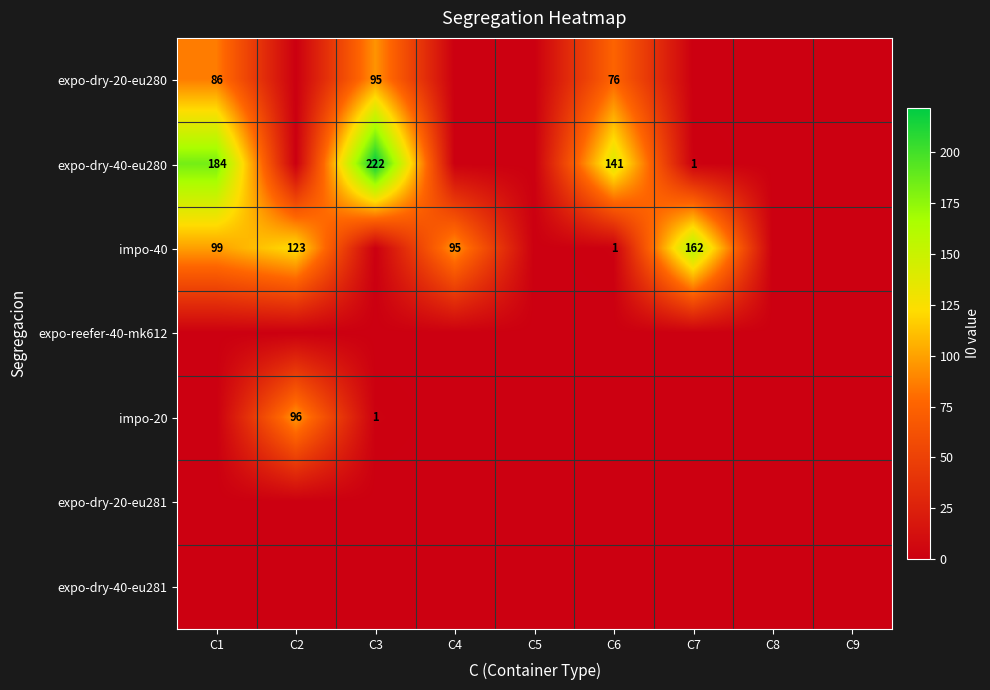

What is the difference between the impo-40 values at C1 and C6?

98